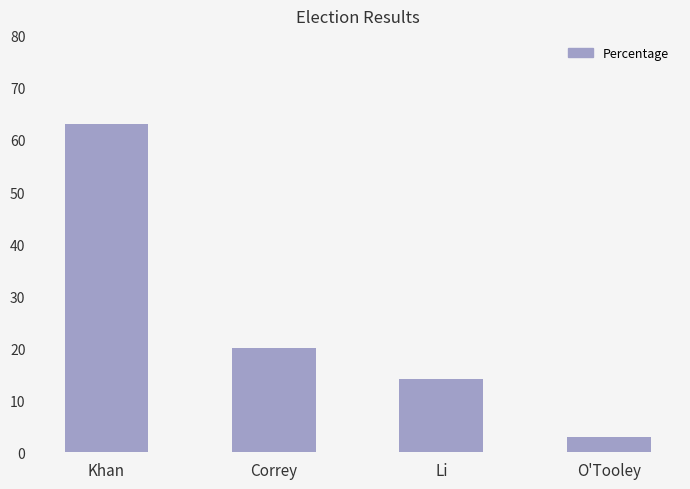

The value at O'Tooley is 3. True or false?

True